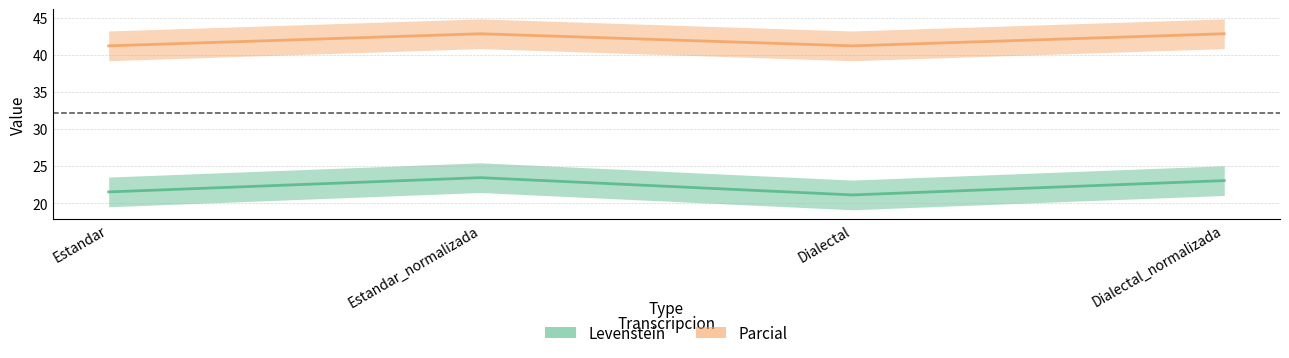

The value of Levenstein at Dialectal is 31.5. True or false?

False